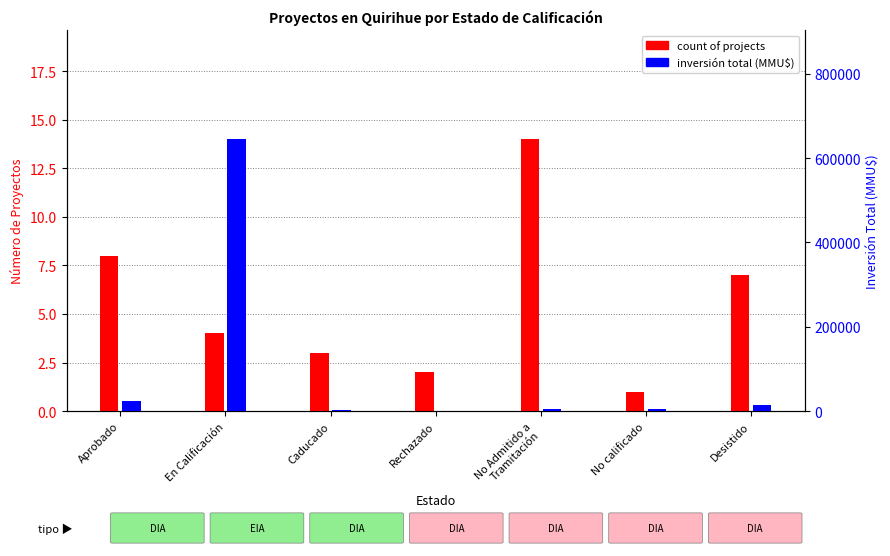

What position from the left is Desistido?

7